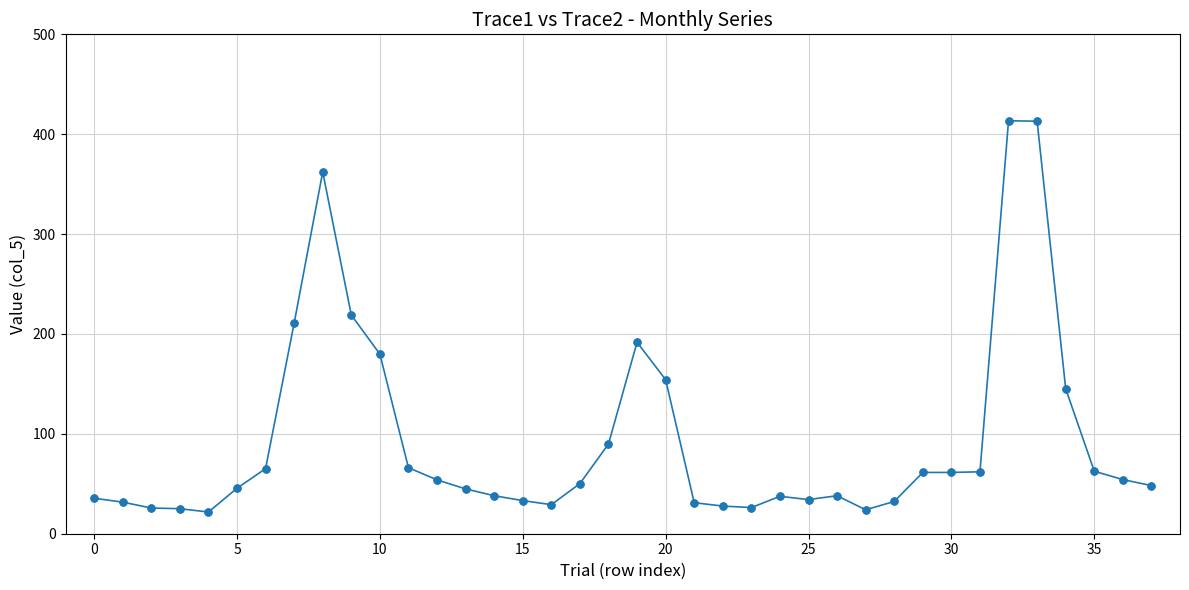

What is the difference between the second highest and minimum values?

391.3